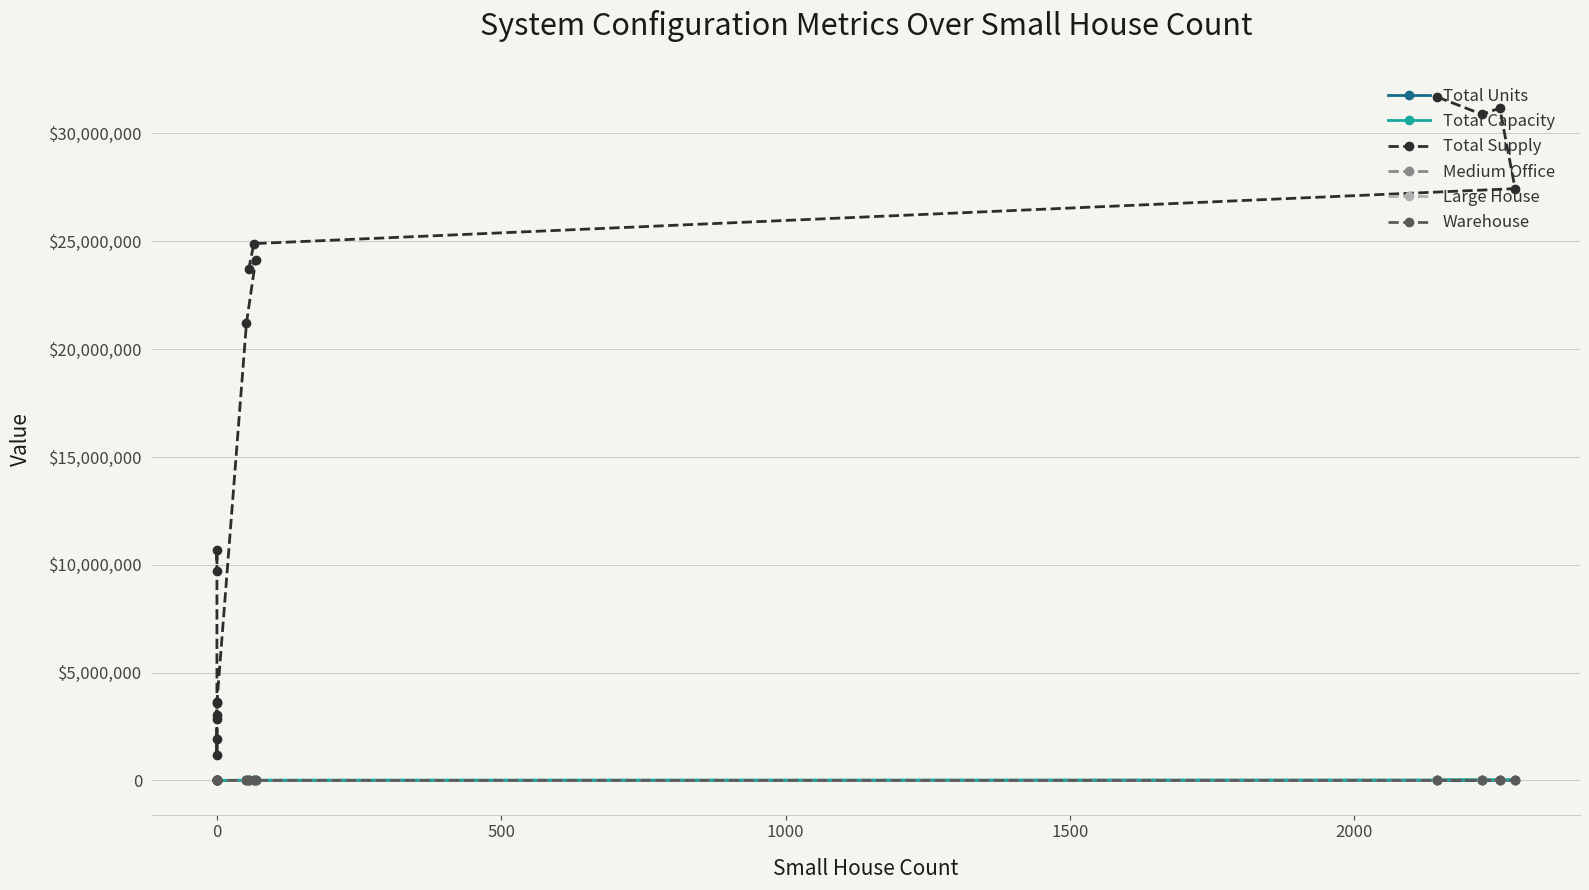

Rank the series by their maximum value, from highest to lowest.

Total Supply, Total Capacity, Total Units, Large House, Medium Office, Warehouse